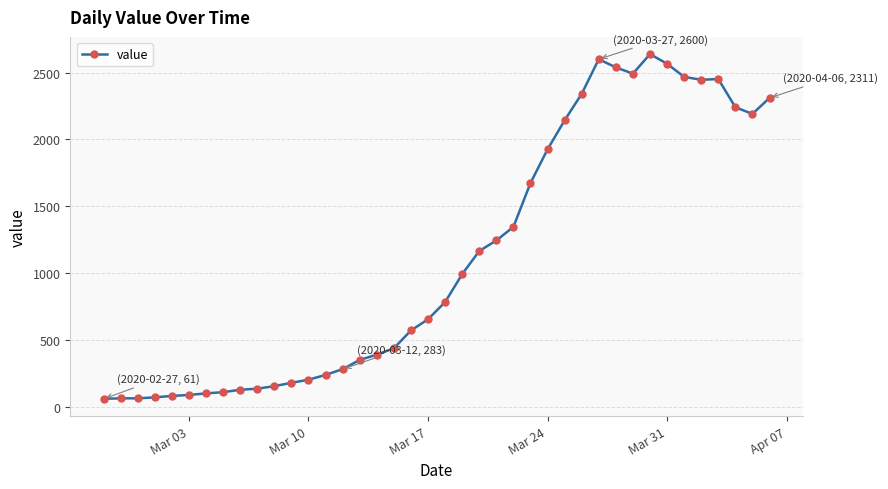

How many values are below 784?

20